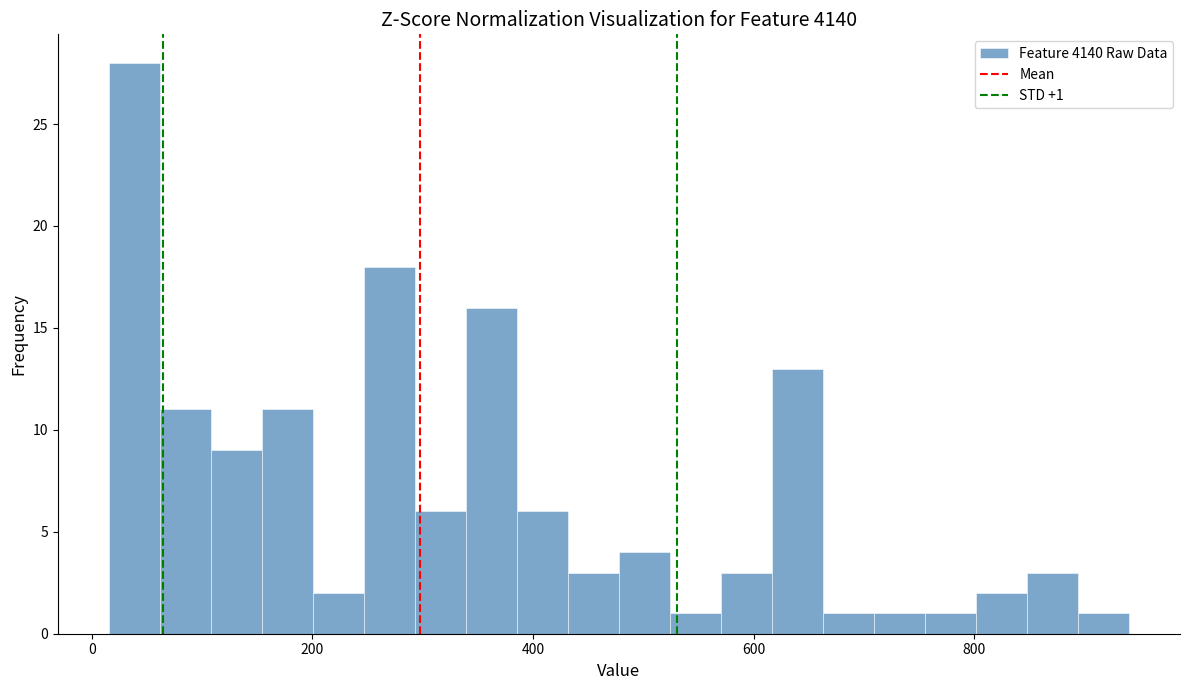

Around what value on the x-axis is the tallest bar? Give the approximate position of its centre, as read against the axis.

40